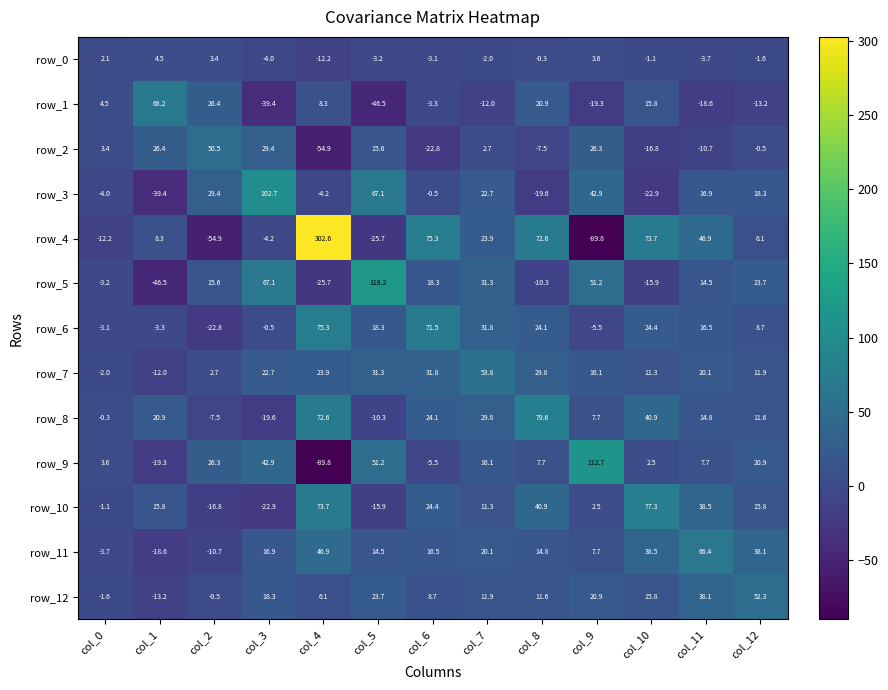

True or false: row_6 has a value of -3.3 at col_1.

True